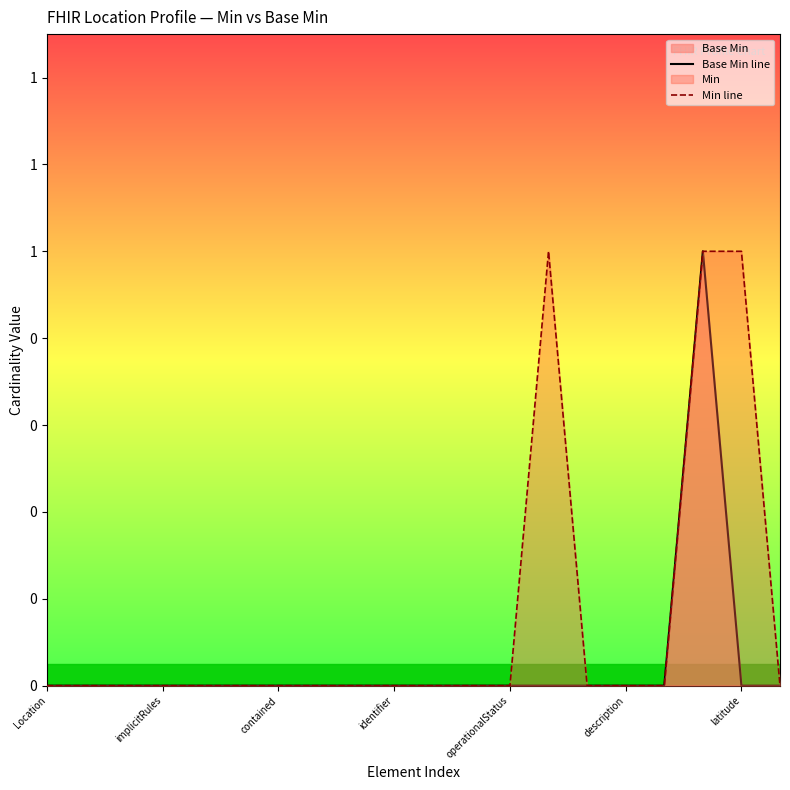

At 13, list the series in order from smallest to largest.

Base Min line, Min line